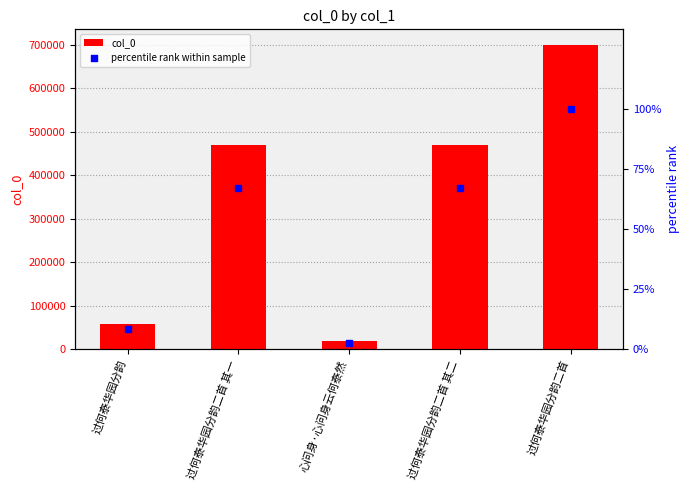

At how many categories does at least one series exceed 334817?

3